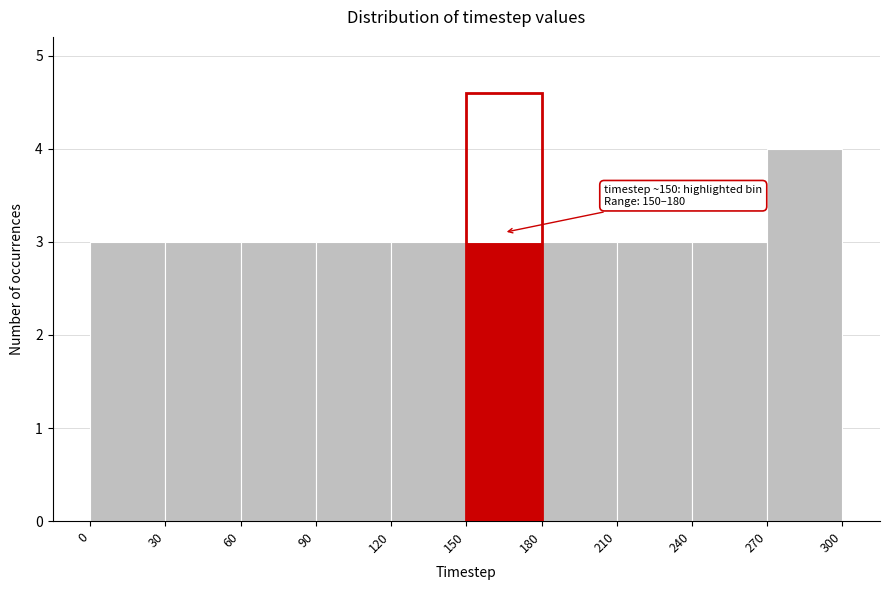

Which range on the x-axis has the tallest bar?

270 to 300